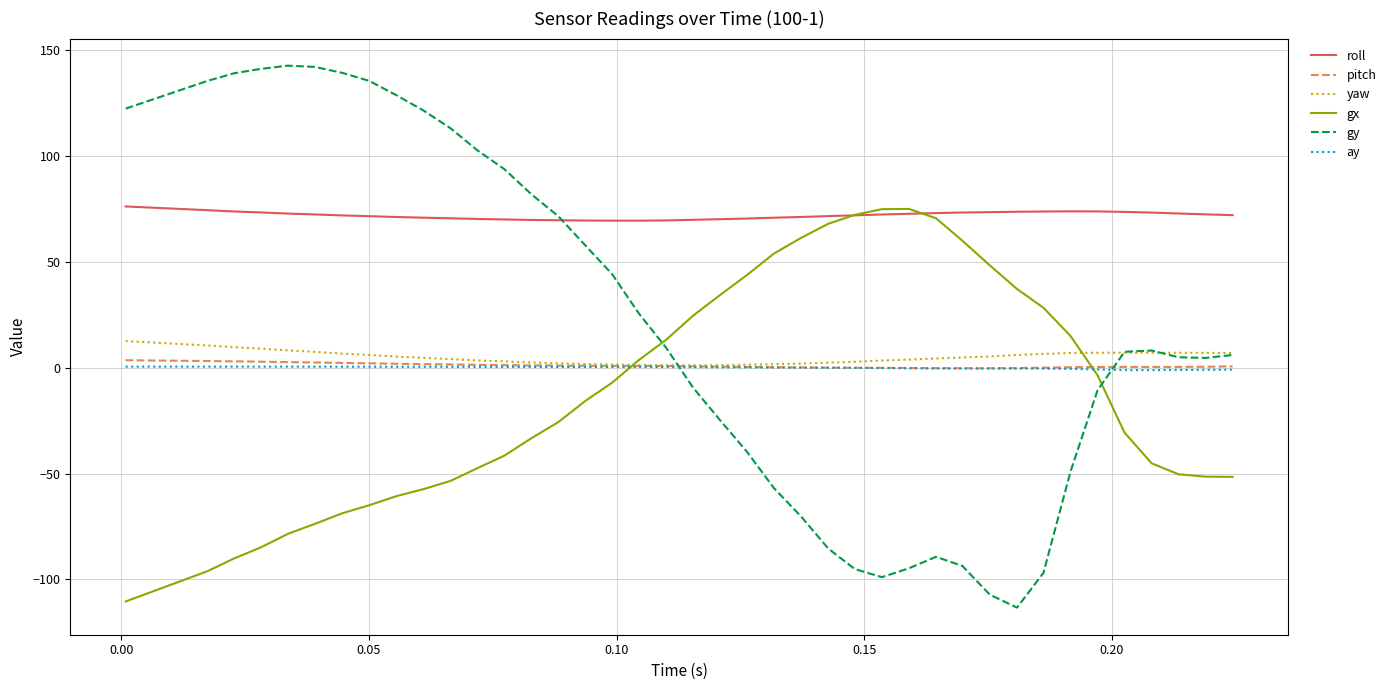

Which series has the widest spread of values?

gy